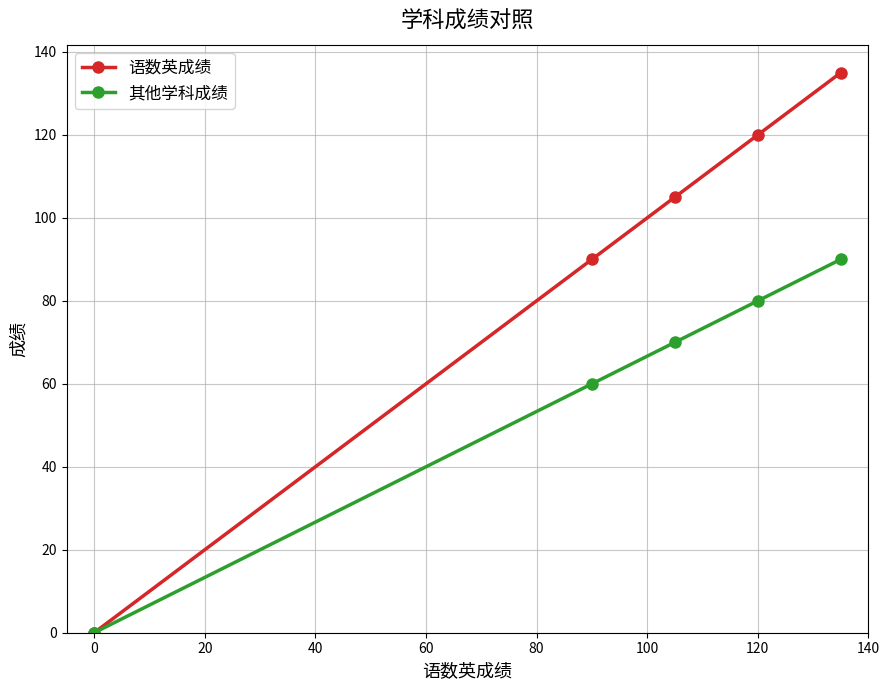

List the series in order of their peak value, highest first.

语数英成绩, 其他学科成绩